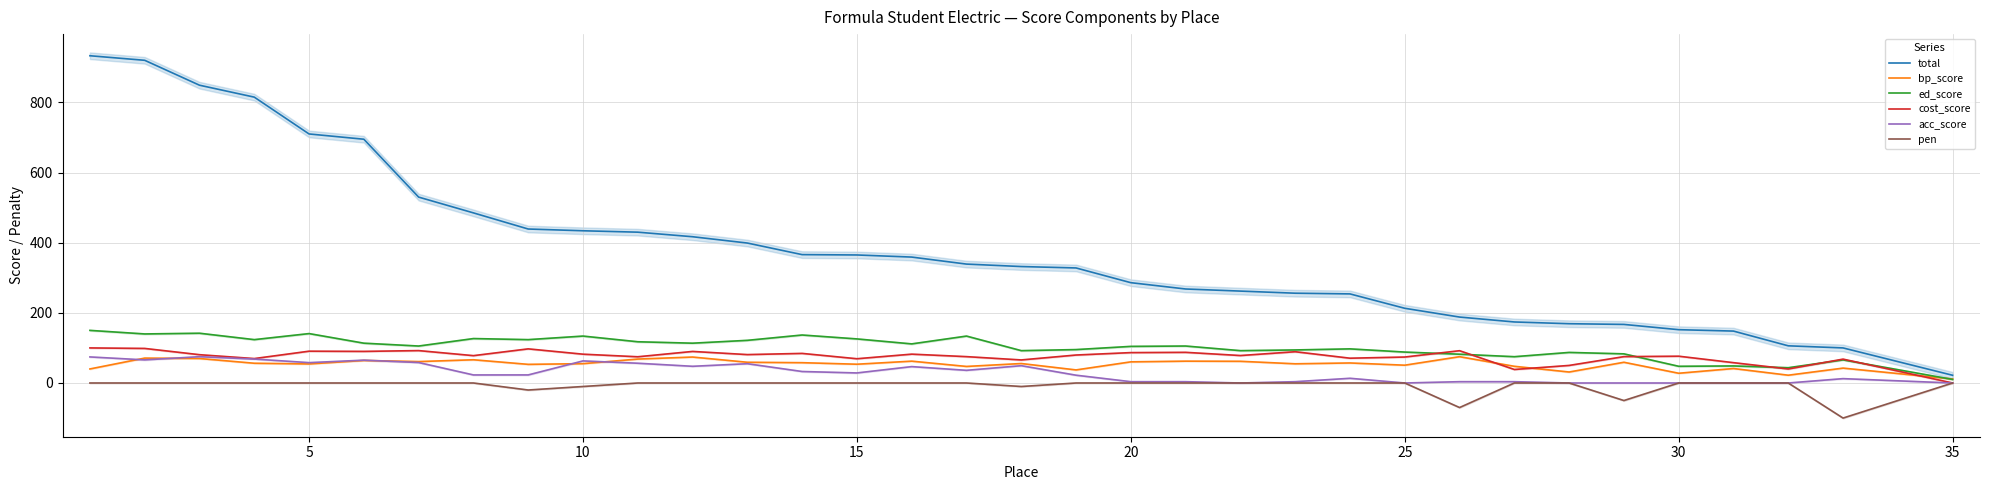

At which label does total reach its minimum?

35